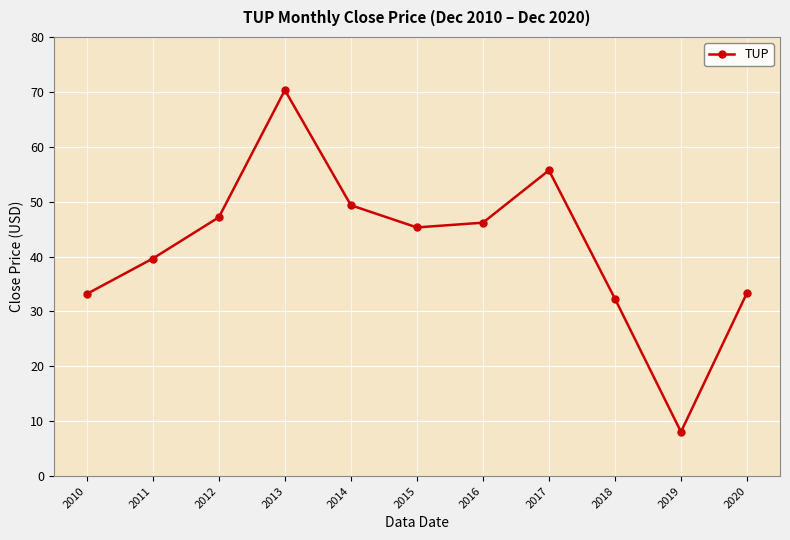

At which category does the data reach its first local peak?

2013